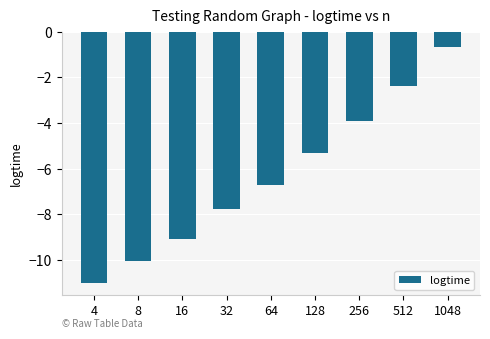

What is the change in value from 32 to 512?

+5.4